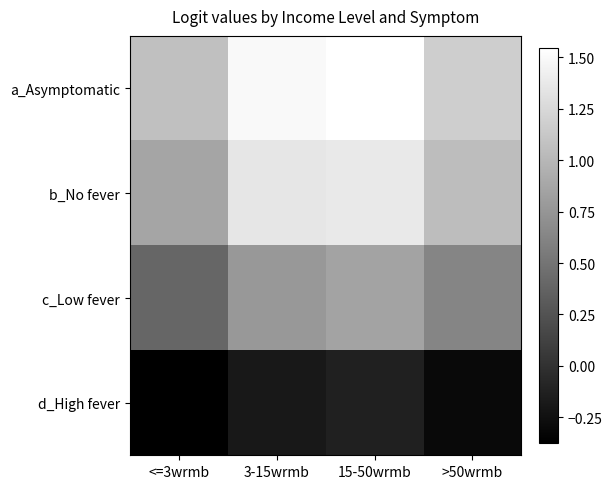

What is the greatest value displayed?

1.5